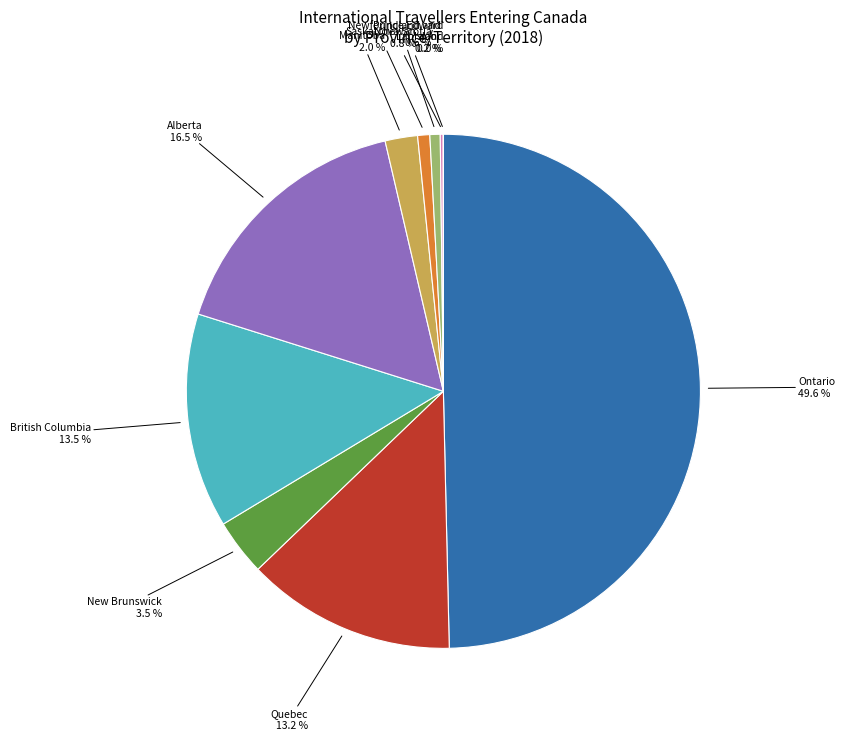

Which slice is the largest?

Ontario